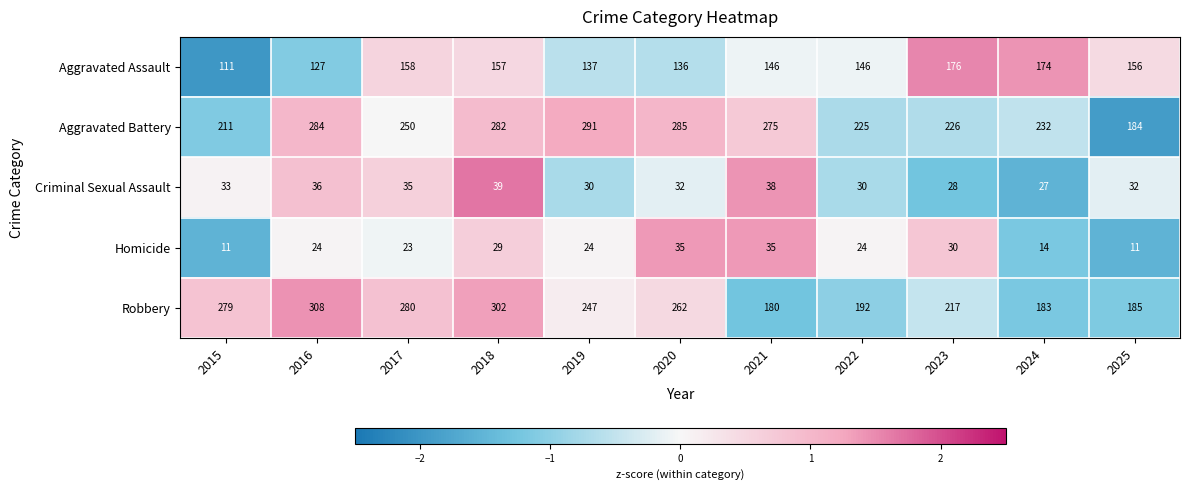

What is the sum of all Aggravated Assault values?

1624